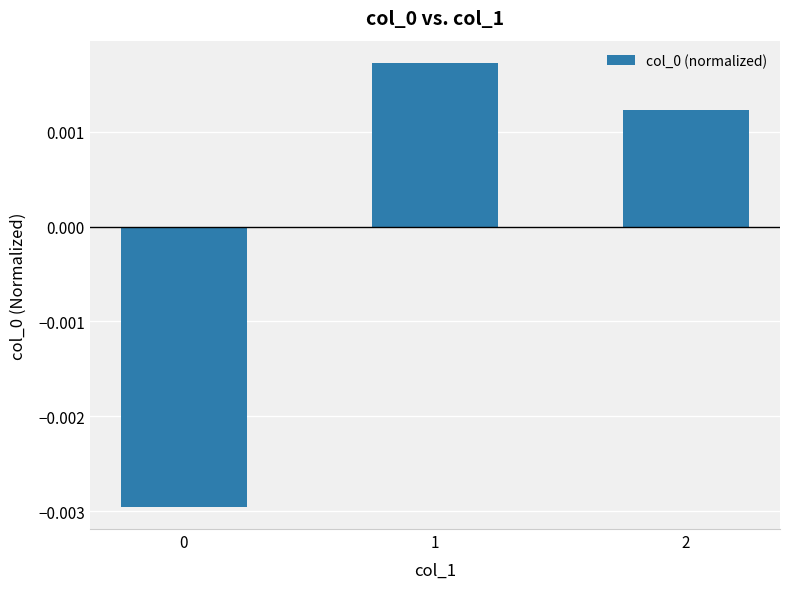

List the labels in order of value, smallest first.

0, 2, 1